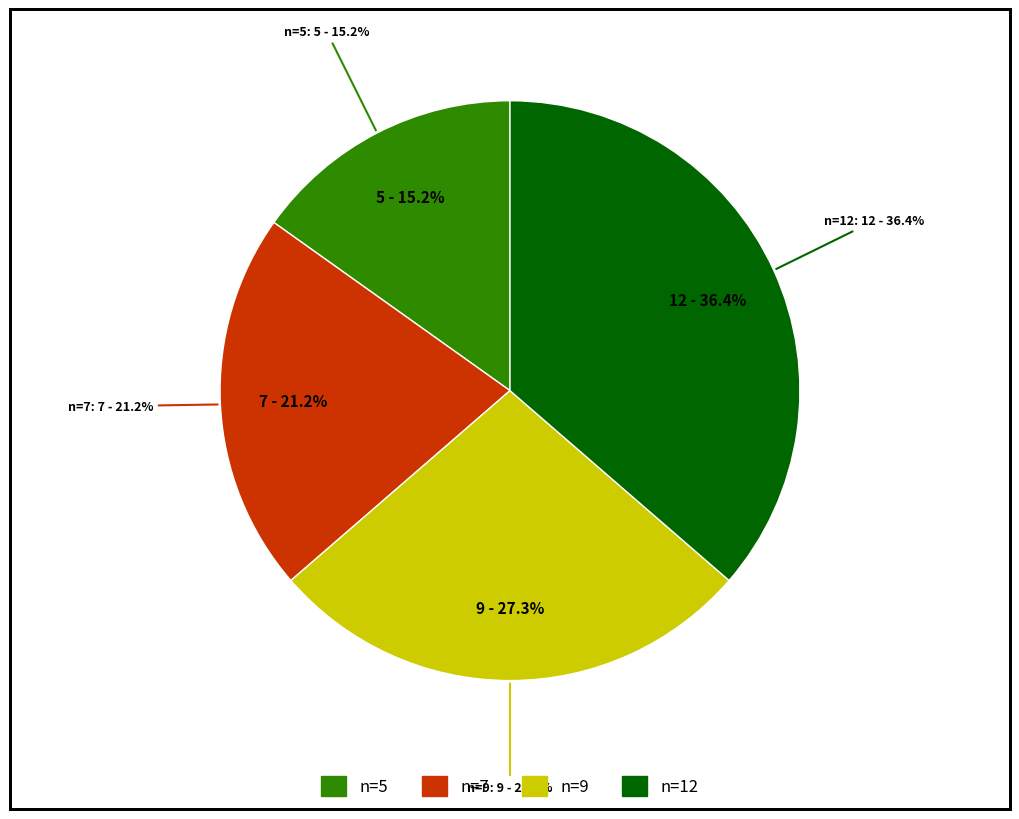

True or false: n=5 accounts for 15% of the total.

True